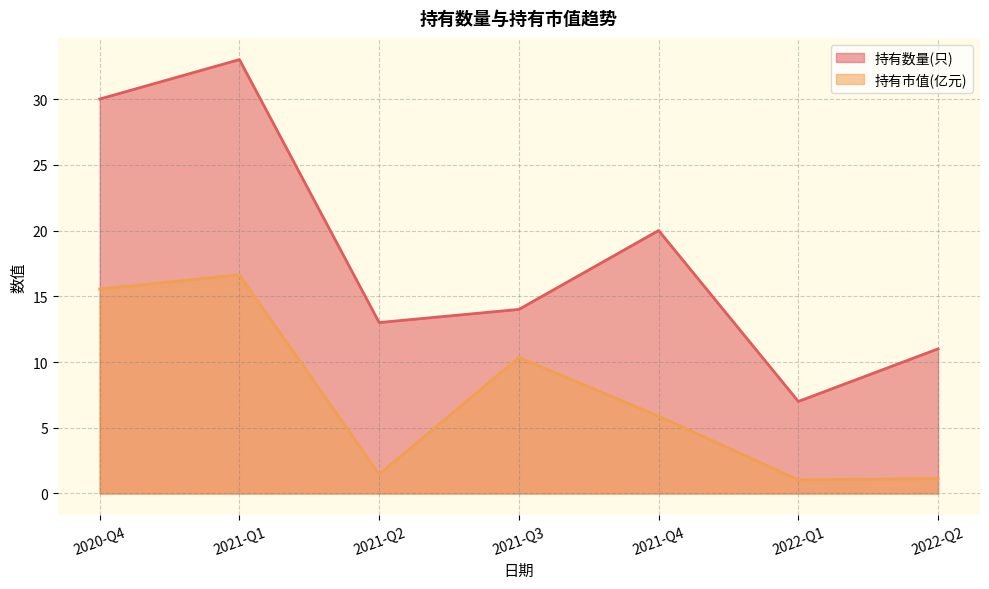

What is the minimum value for 持有市值(亿元)?

1.0